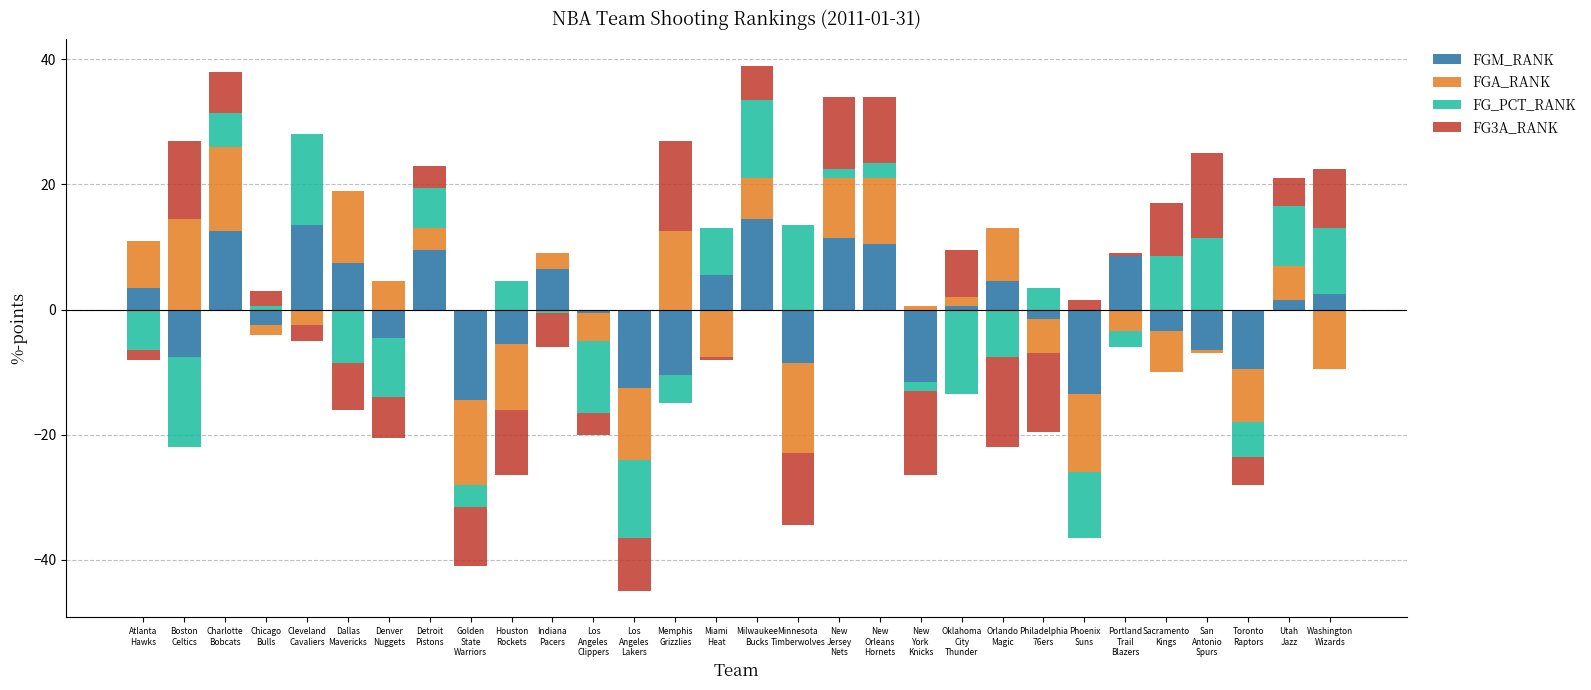

Which category has the highest value in the FG_PCT_RANK series?

Cleveland
Cavaliers